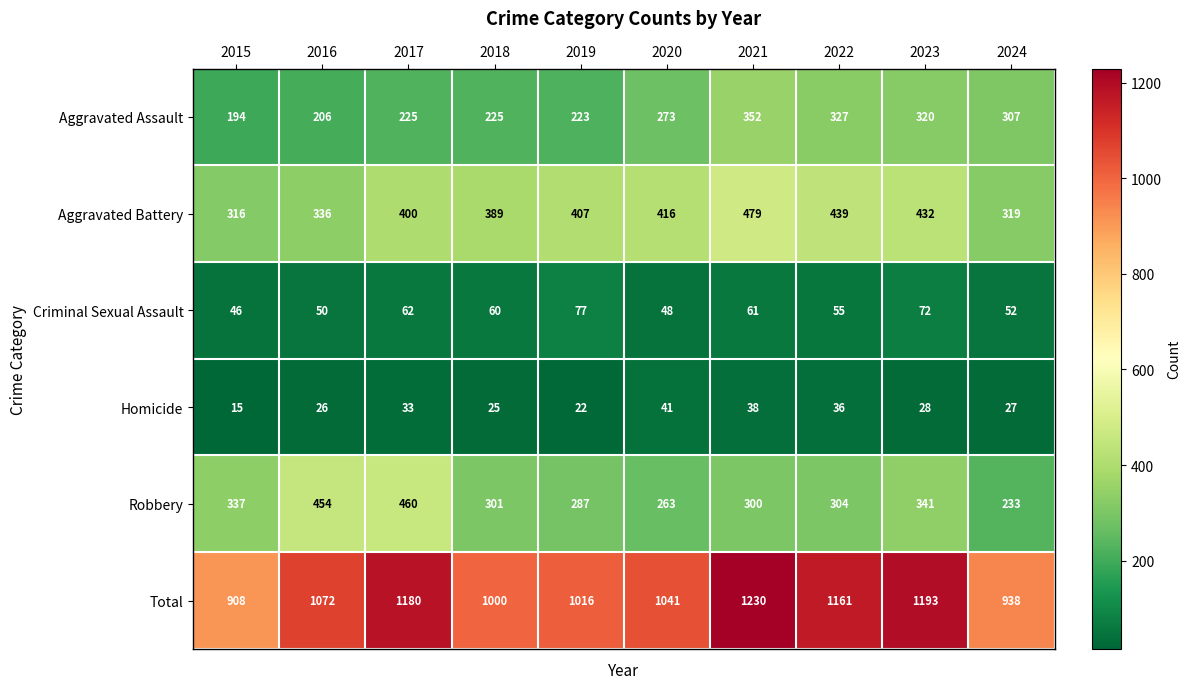

Which series has the largest range (max minus min)?

Total